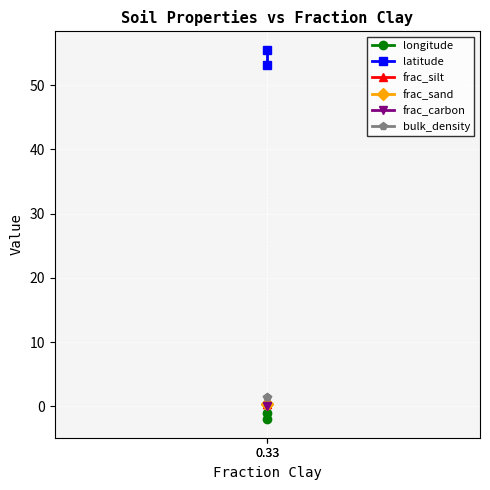

The value of latitude at 0.33 is 92.3. True or false?

False